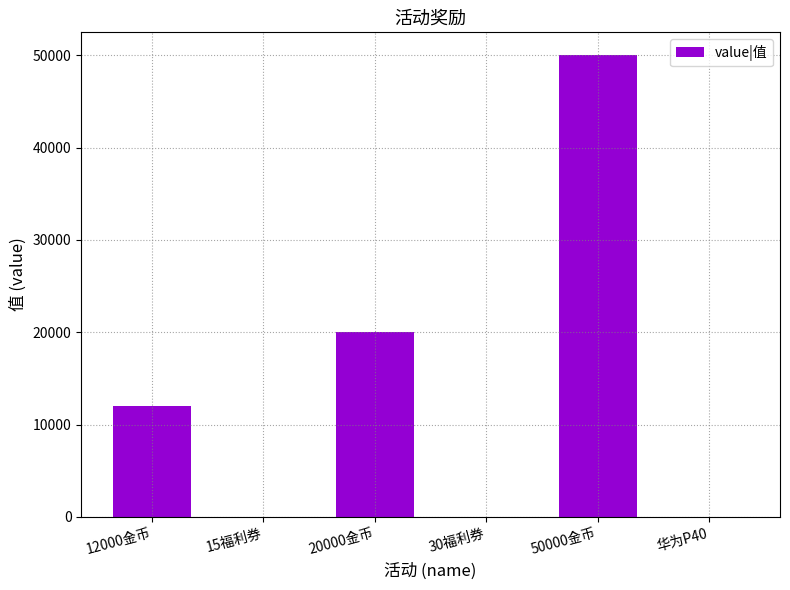

Count the number of categories in the chart.

6